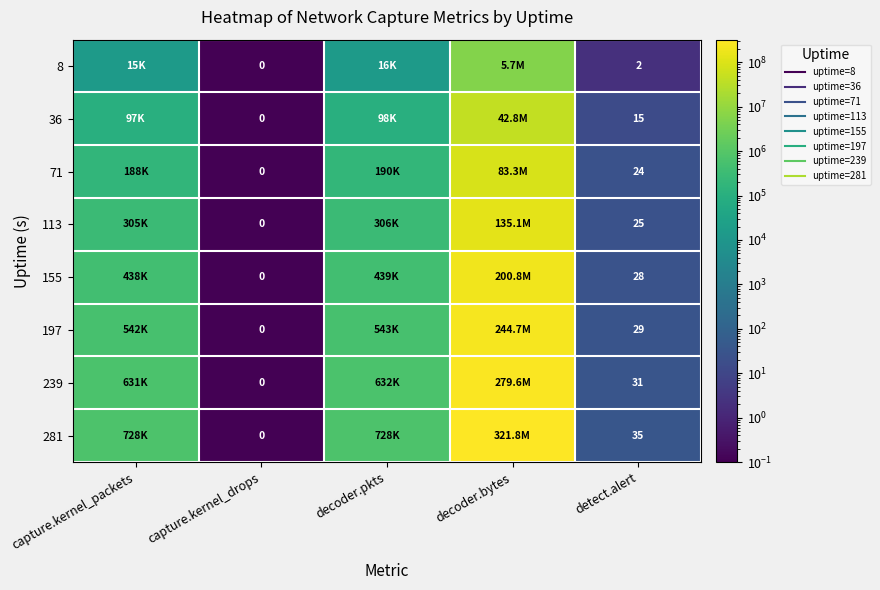

Which category has the lowest value in the 281 series?

capture.kernel_drops